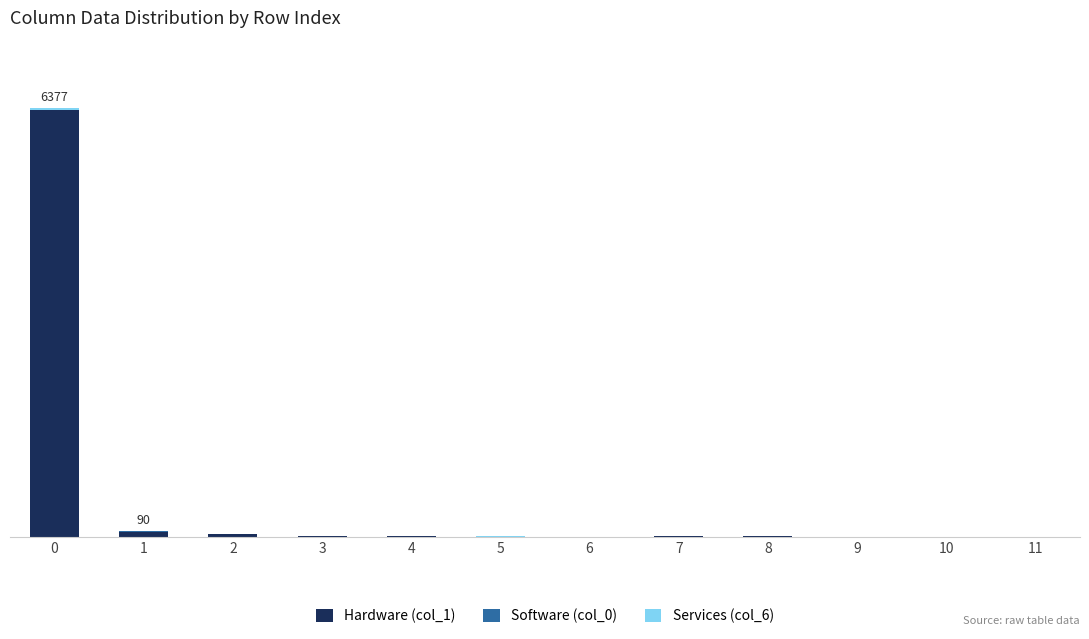

At how many categories does at least one series exceed 5257?

1